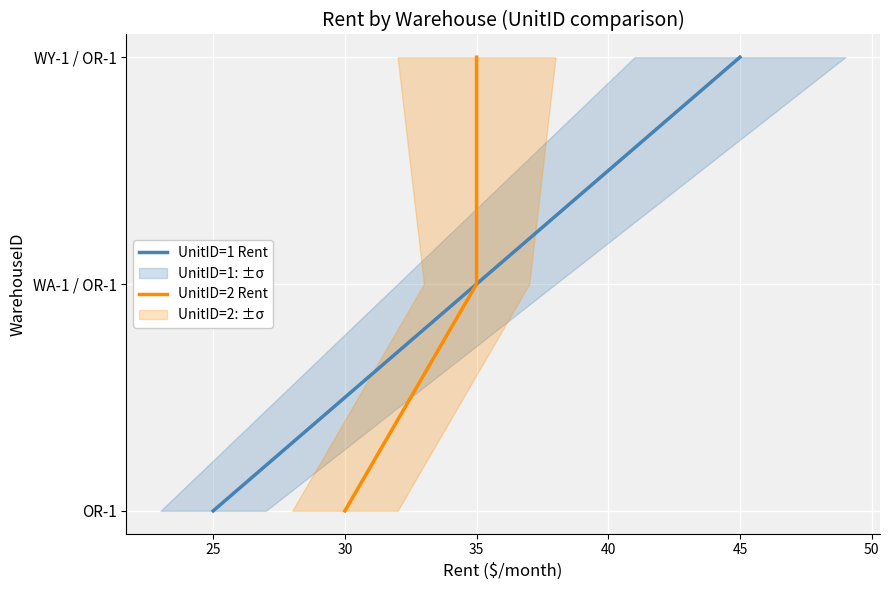

Which series has the largest range (max minus min)?

UnitID=1 Rent